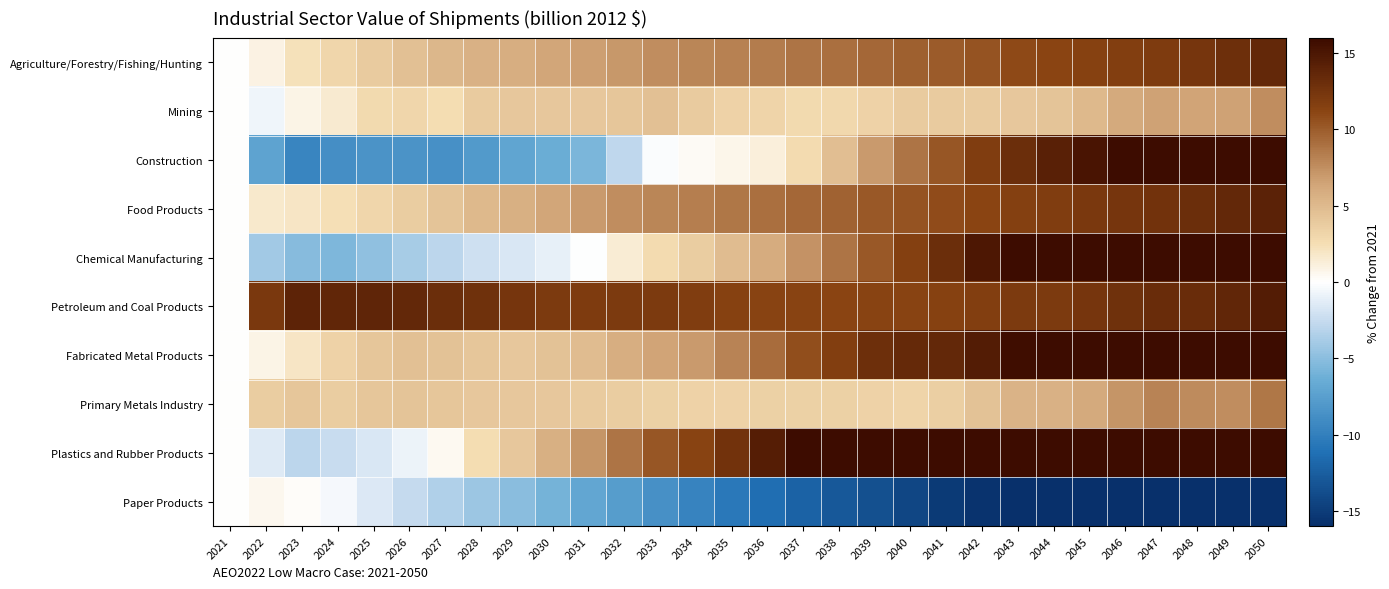

Between 2040 and 2031, which is larger?

2040